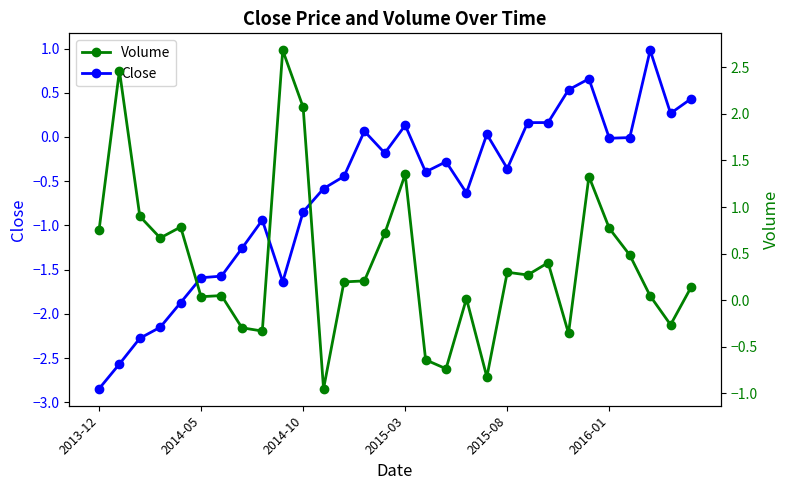

What is the sum of the Volume values at 18 and 2014-05?

2.5